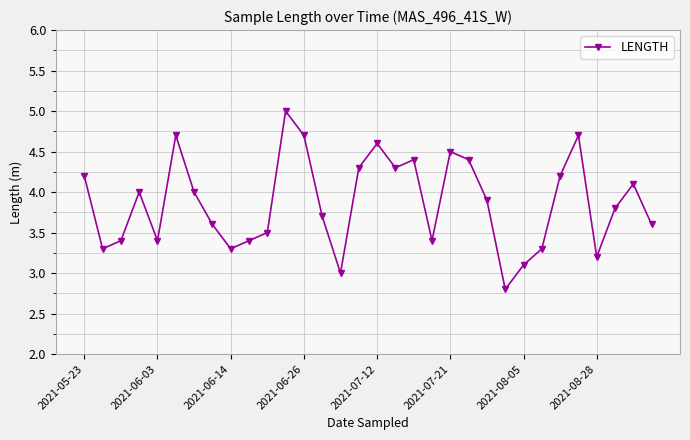

How many interior local valleys (lower than both neighbors) does the data have?

8